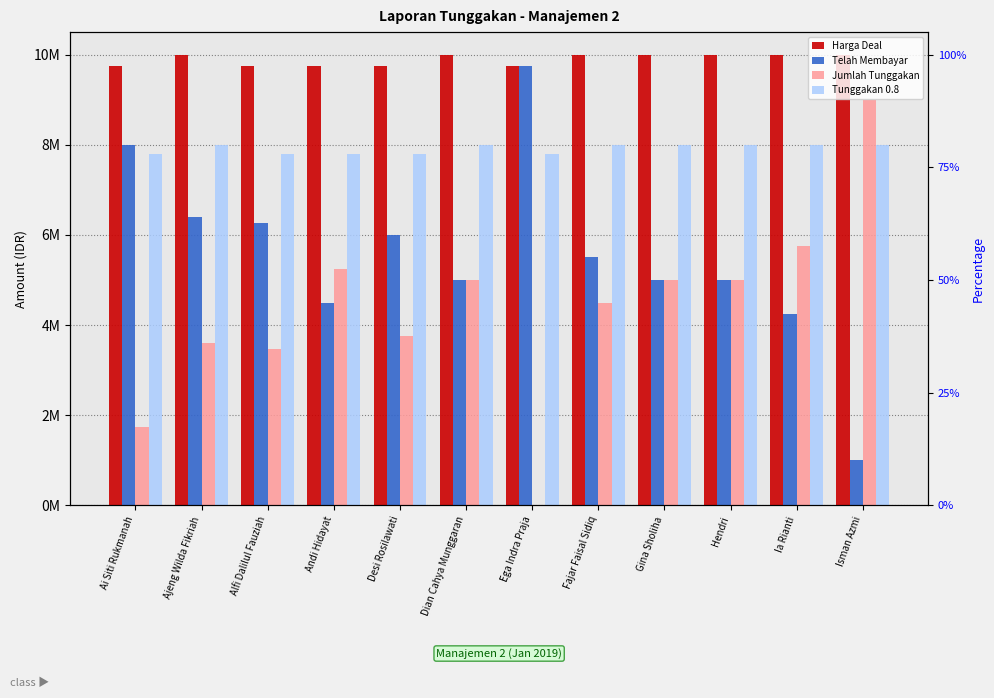

The value of Jumlah Tunggakan at Dian Cahya Munggaran is 5000000. True or false?

True